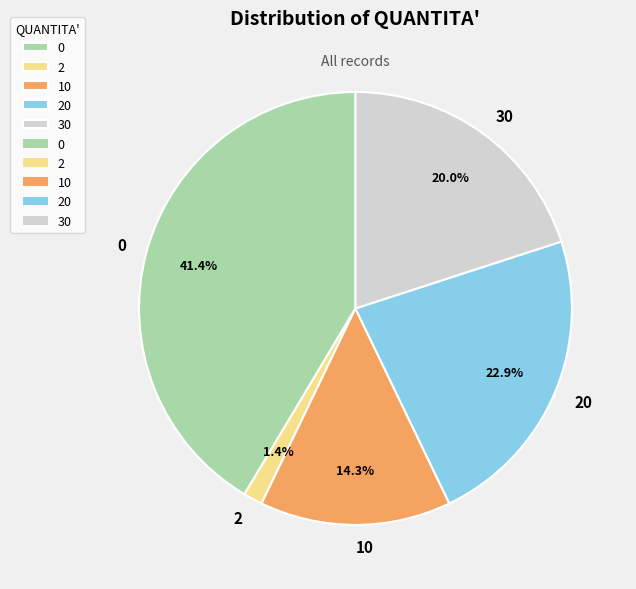

To the nearest percent, what percentage of the pie is 0?

41%